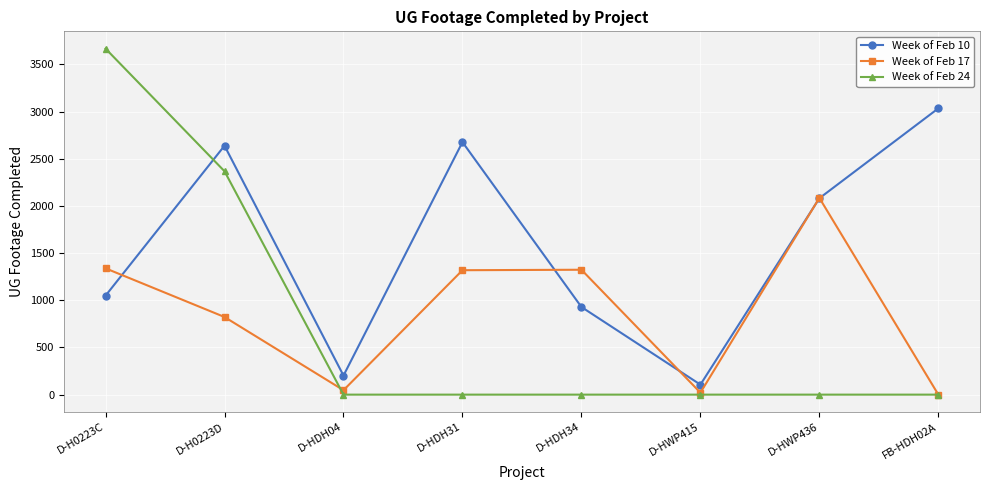

At which label is Week of Feb 10 closest to 1570?

D-HWP436